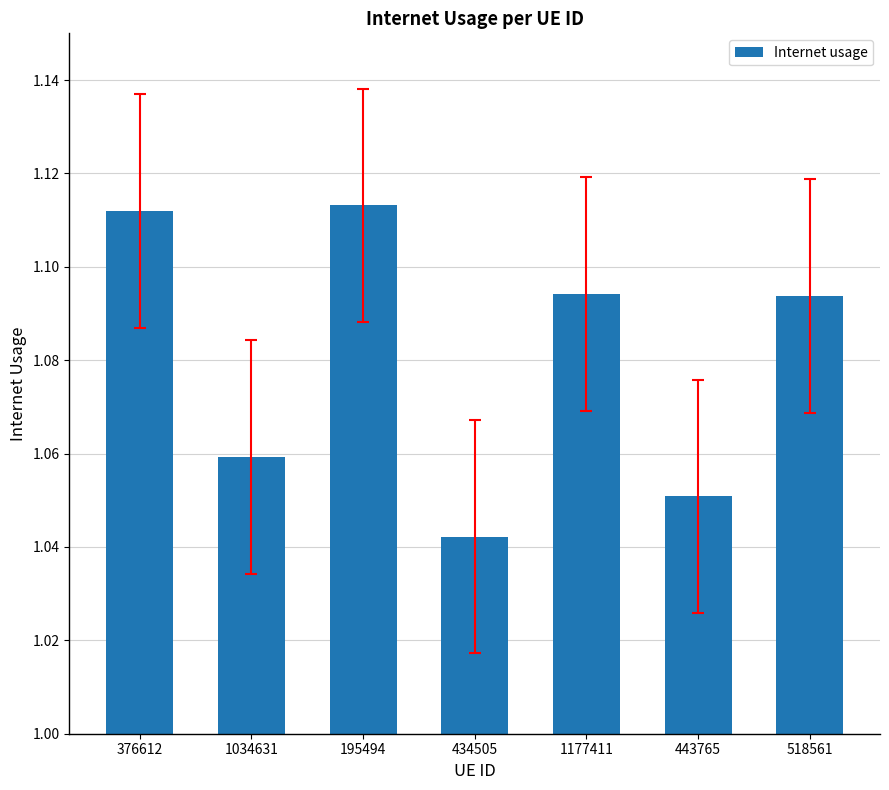

What is the ratio of the value at 443765 to the value at 376612?

0.9